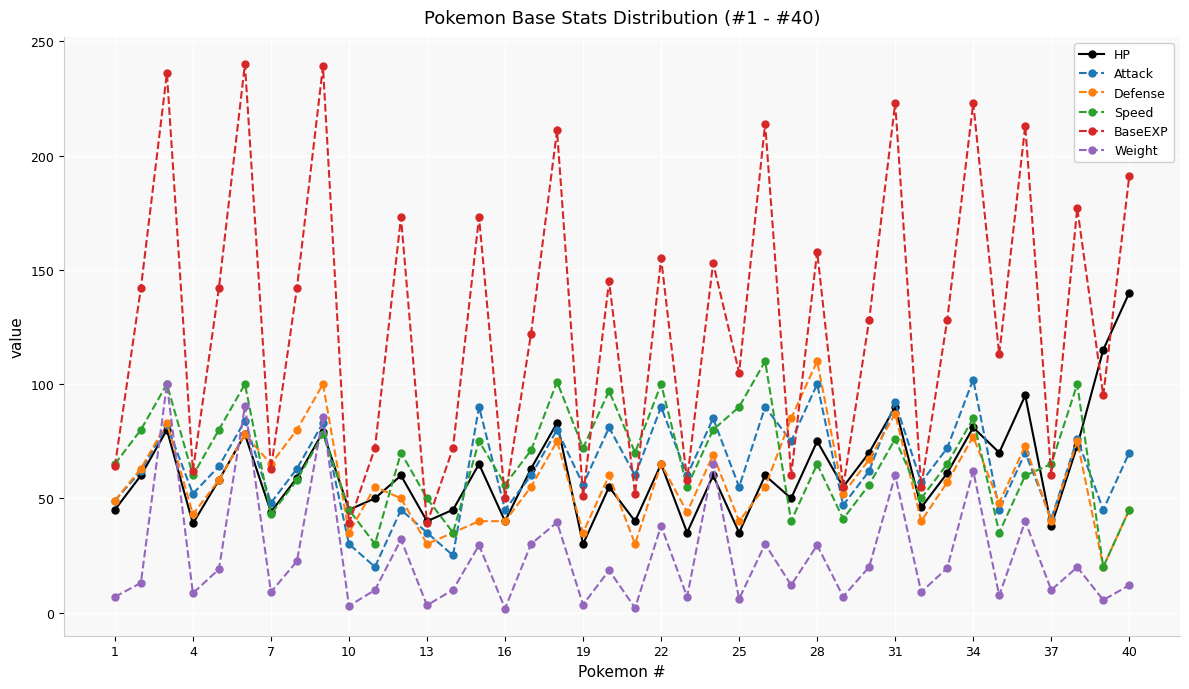

How many values in the Attack series are below 62?

19